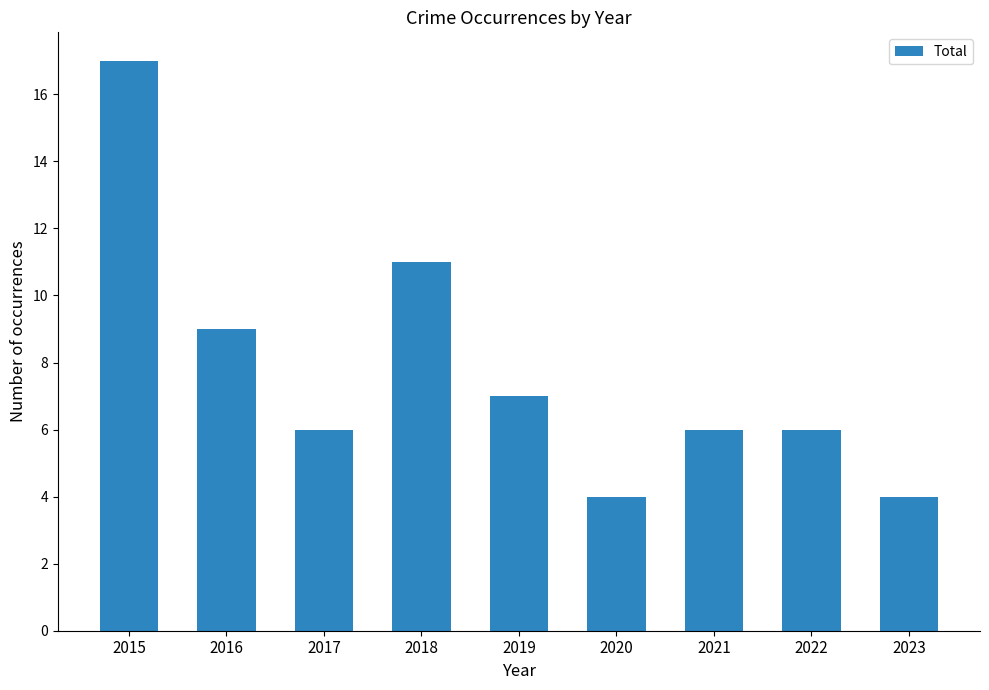

What is the maximum value shown in the chart?

17